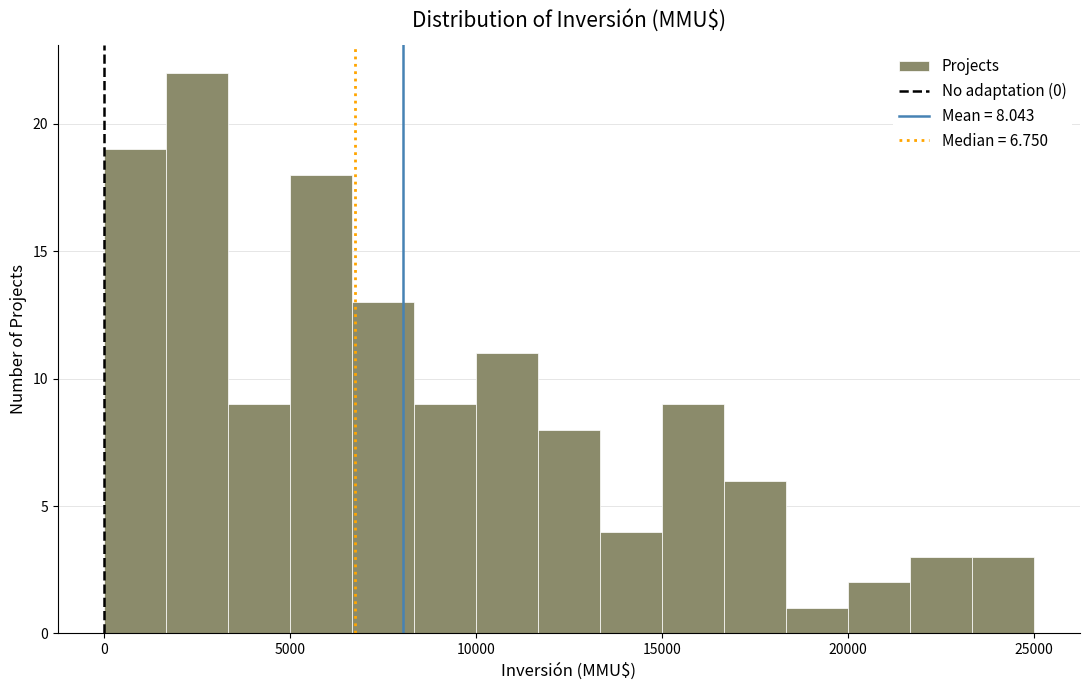

Read against the x-axis, roughly where is the centre of the tallest bar?

2500